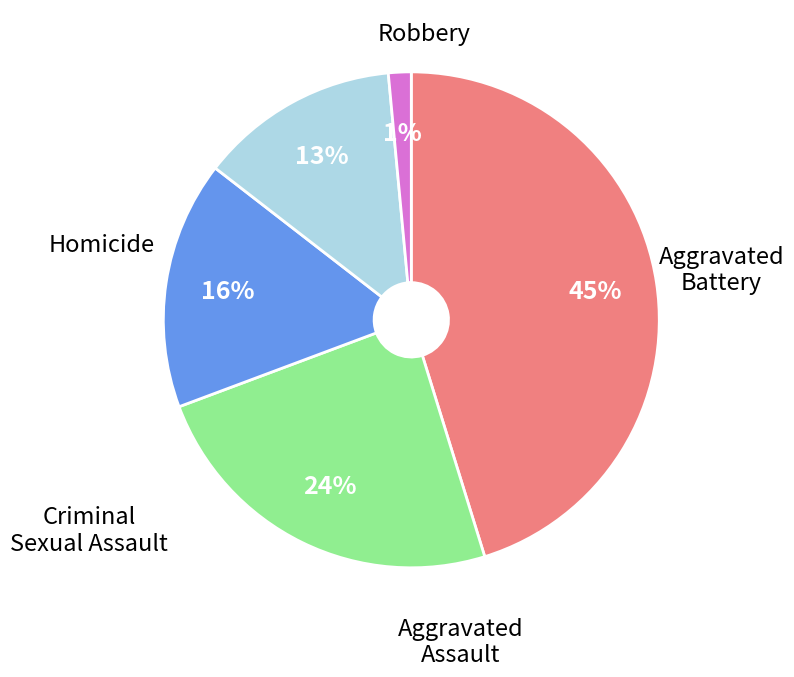

How many segments does this pie chart have?

5